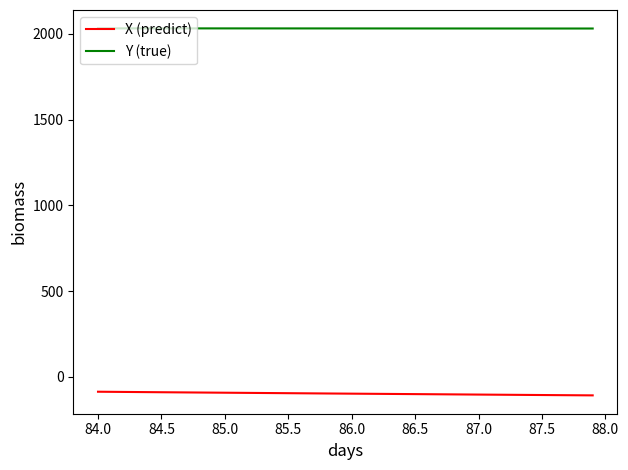

What is the sum of all Y (true) values?

81281.8